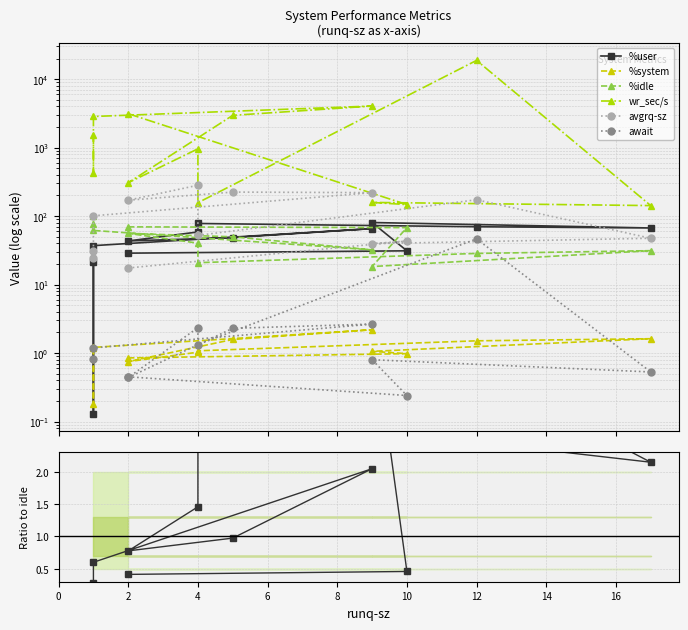

At which category does the chart reach its minimum across all series?

1